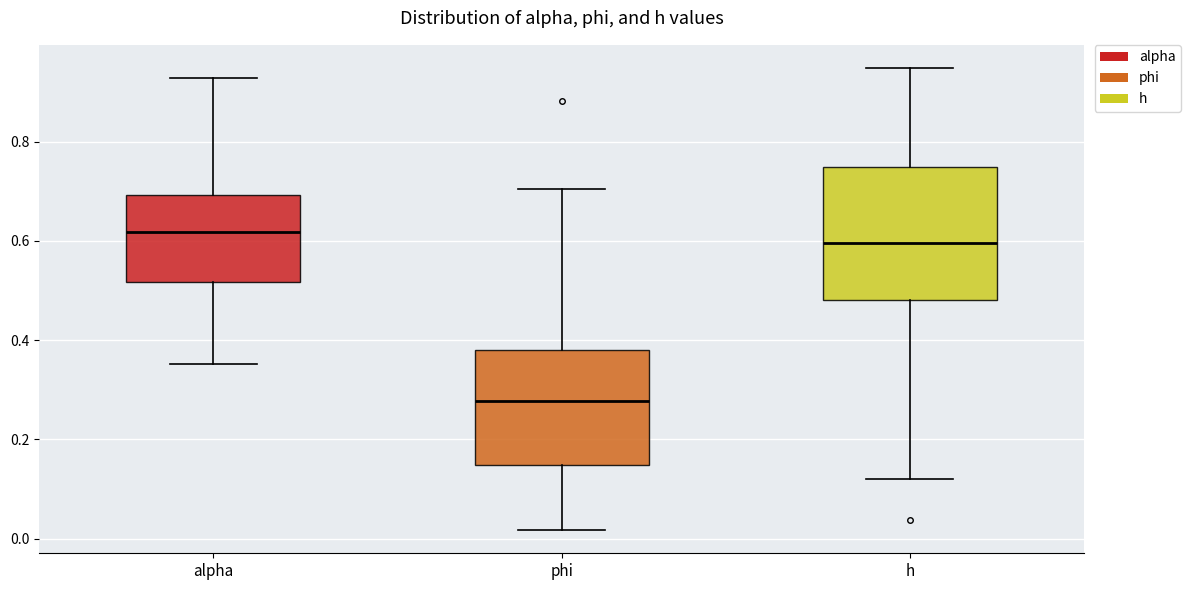

Which box is the tallest, from its lower edge to its upper edge?

h